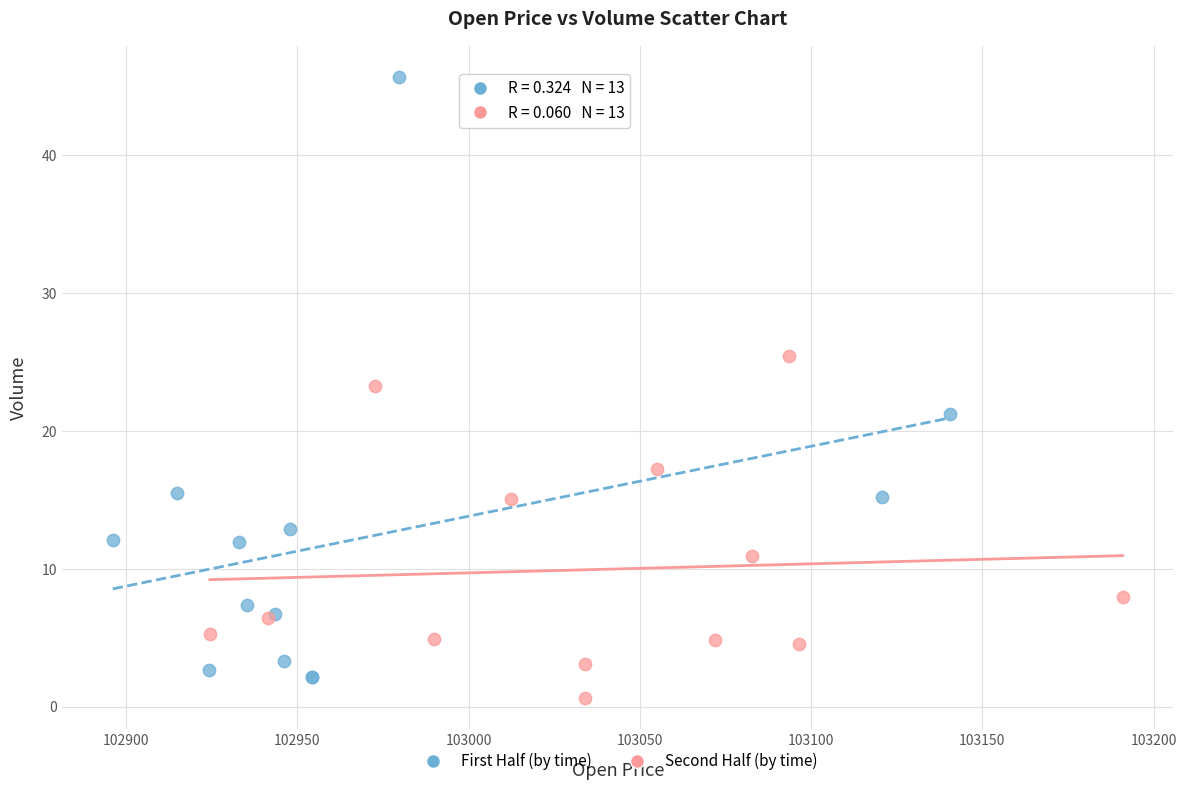

Which series has the largest Y range (max minus min)?

First Half (by time)